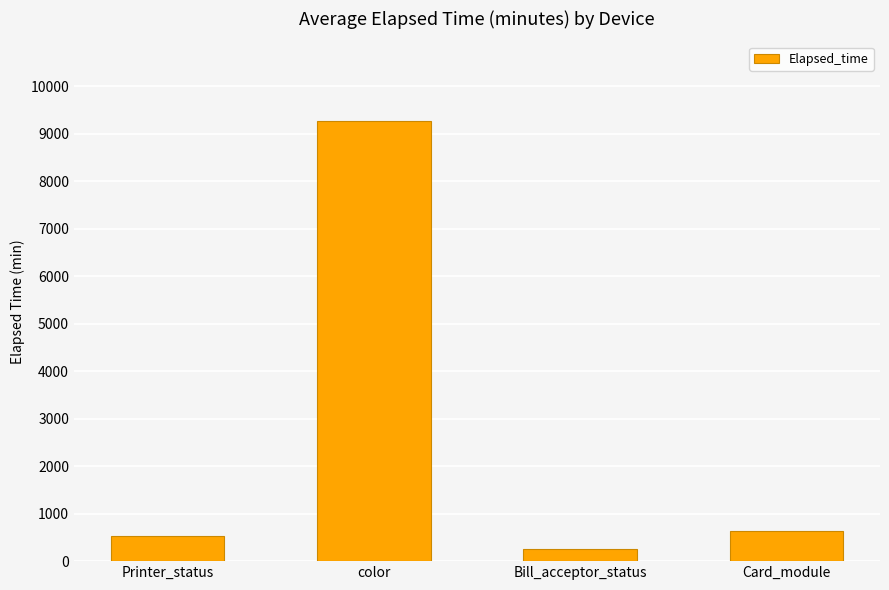

How many distinct data groups are displayed?

1